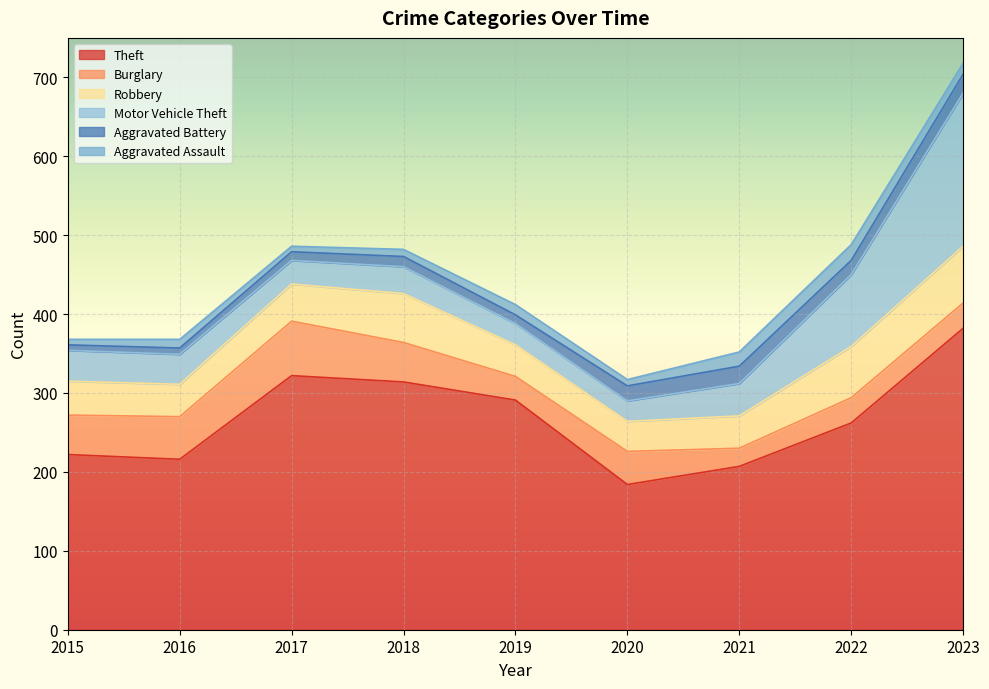

Is the value of Burglary at 2023 greater than the value of Aggravated Battery at 2021?

Yes